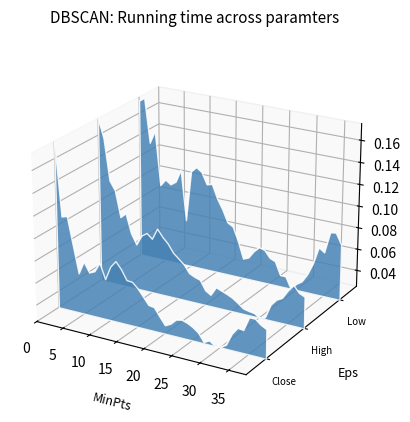

True or false: High and Low intersect in this chart.

False